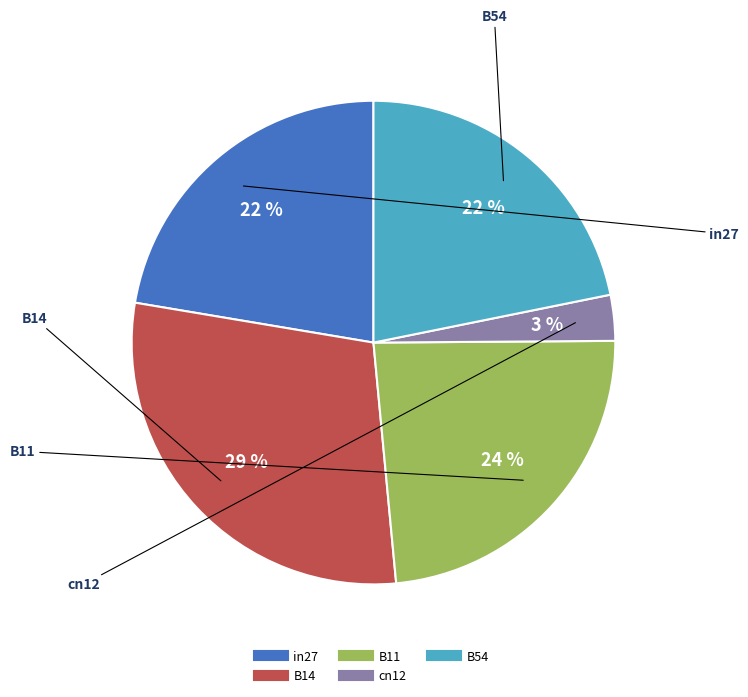

Which category has the biggest portion of the pie?

B14